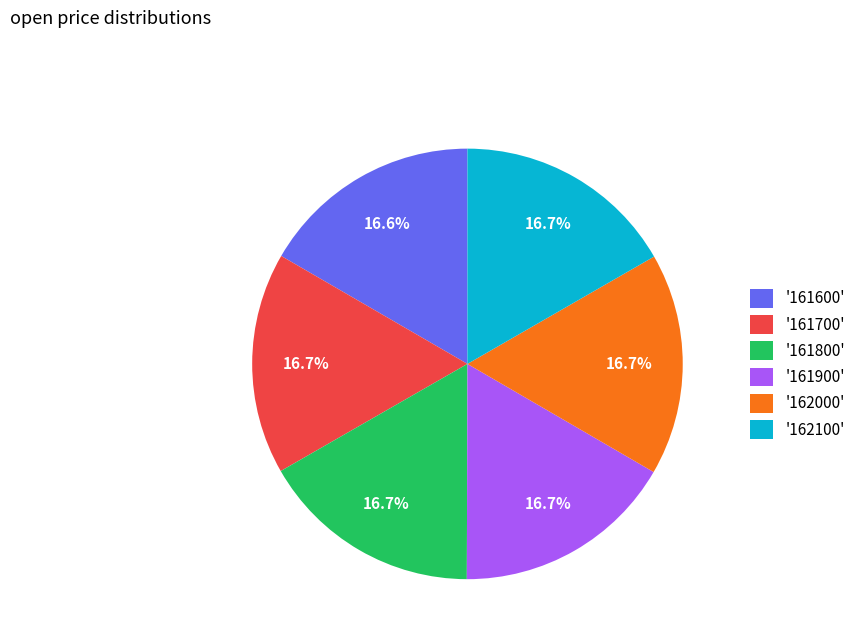

Combined, do '161700' and '161600' account for over 50%?

No